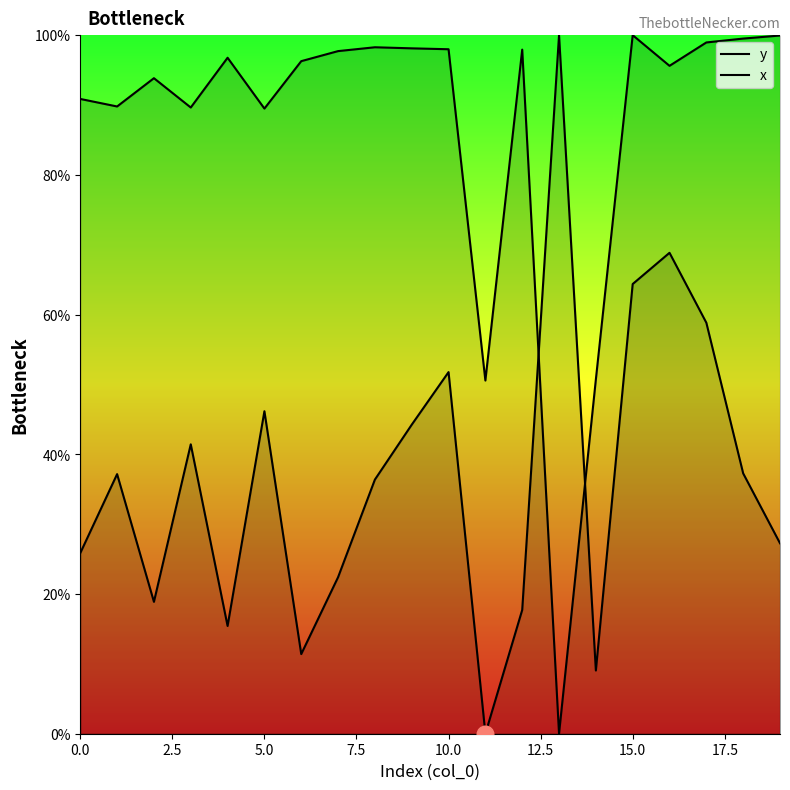

Rank the series by their average value, from highest to lowest.

x, y